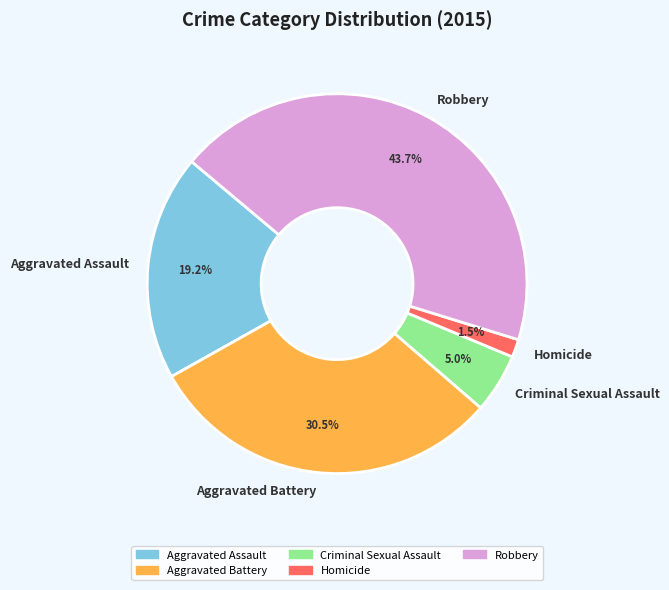

Is there a majority slice in this chart?

No